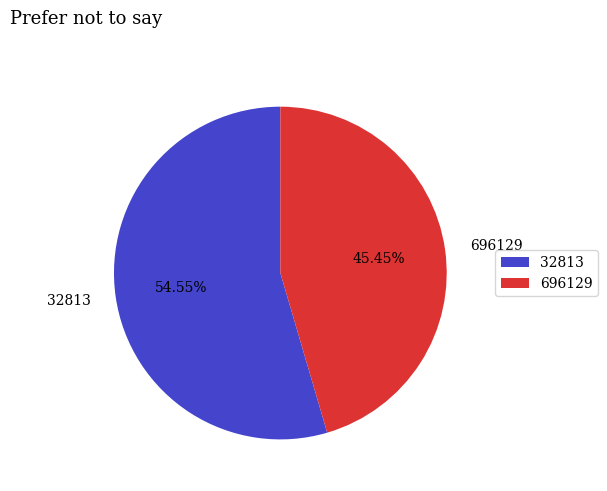

Does any single category account for the majority?

Yes